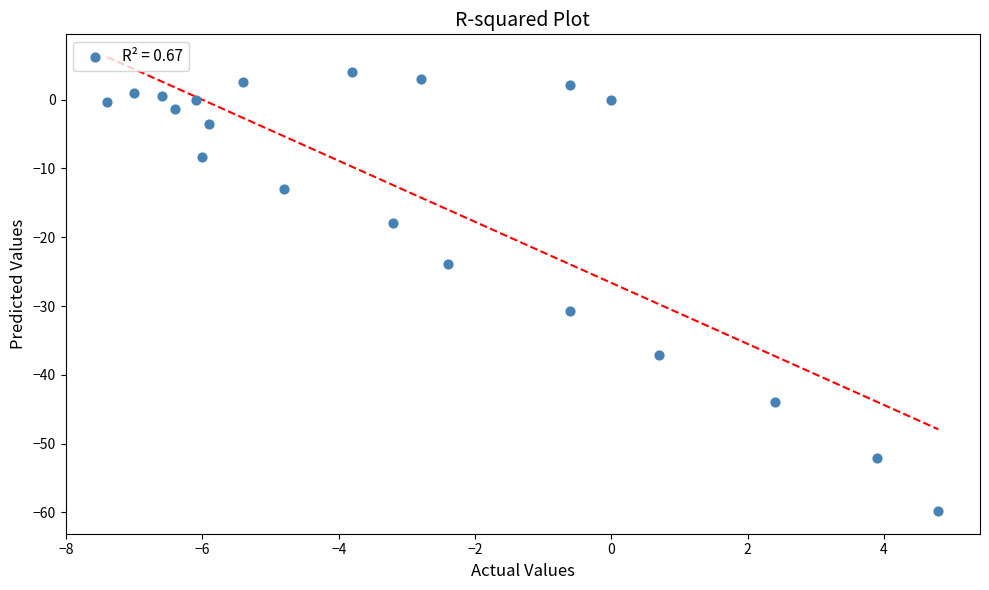

What is the range of Y values (max minus min)?

63.8